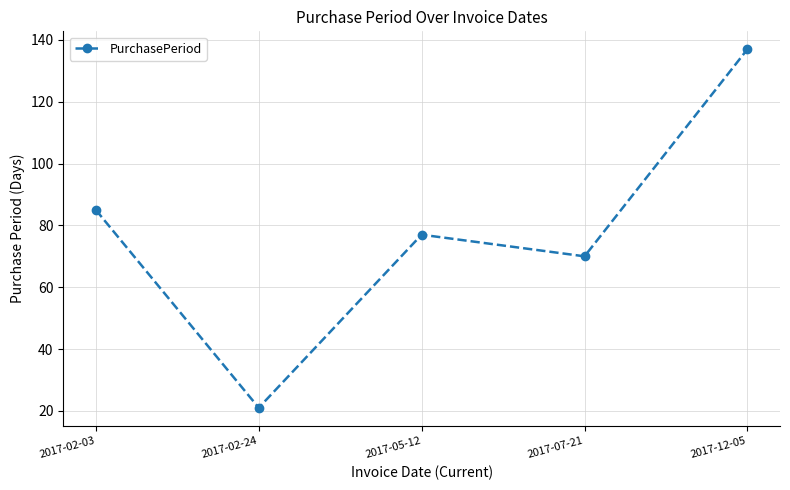

What is the sum of the values at 2017-07-21 and 2017-02-03?

155